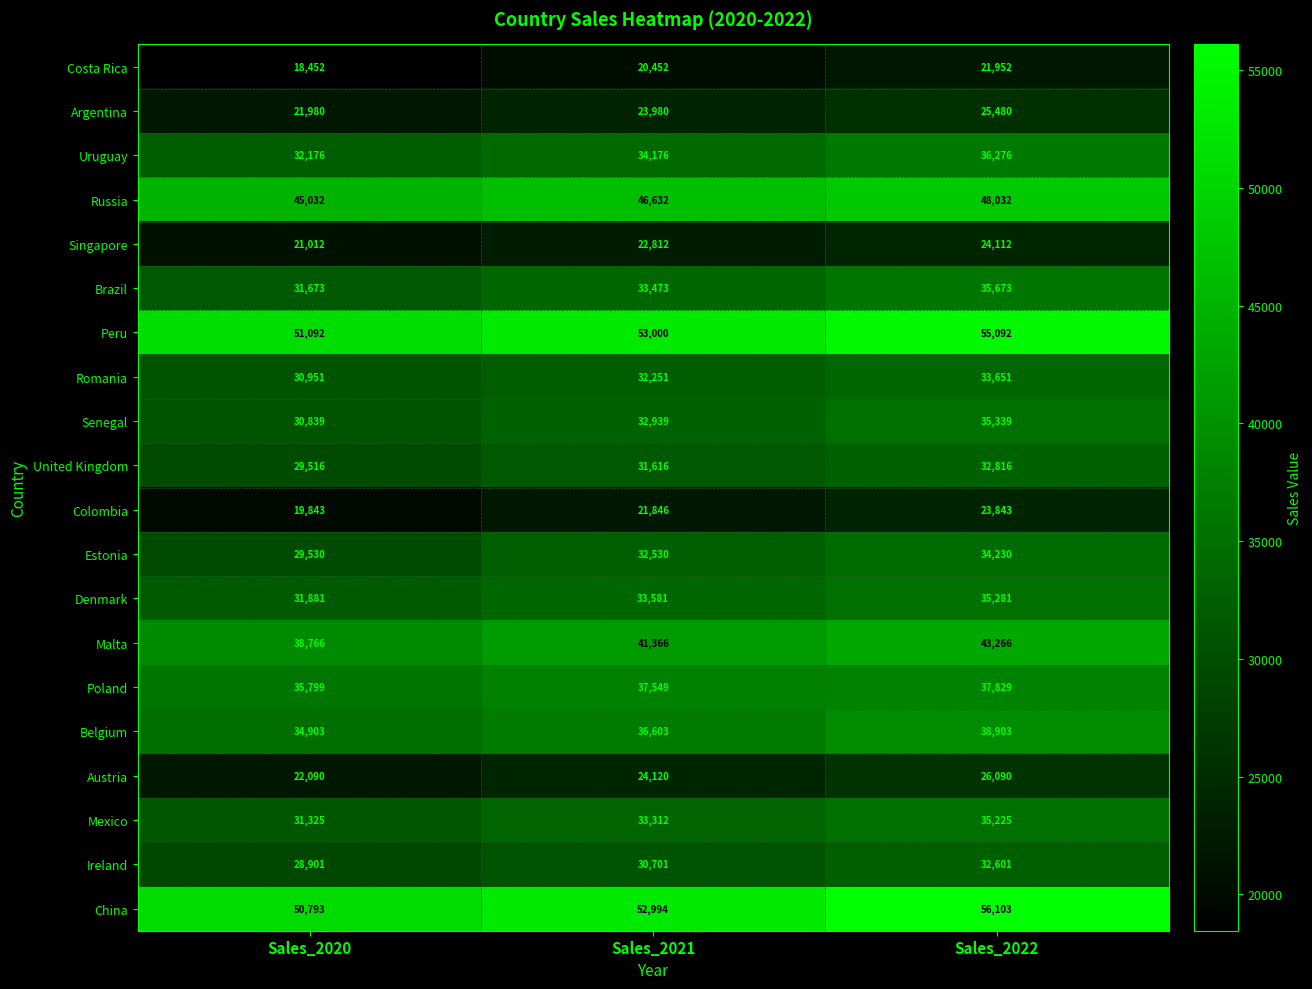

What is the sum of all Austria values?

72300